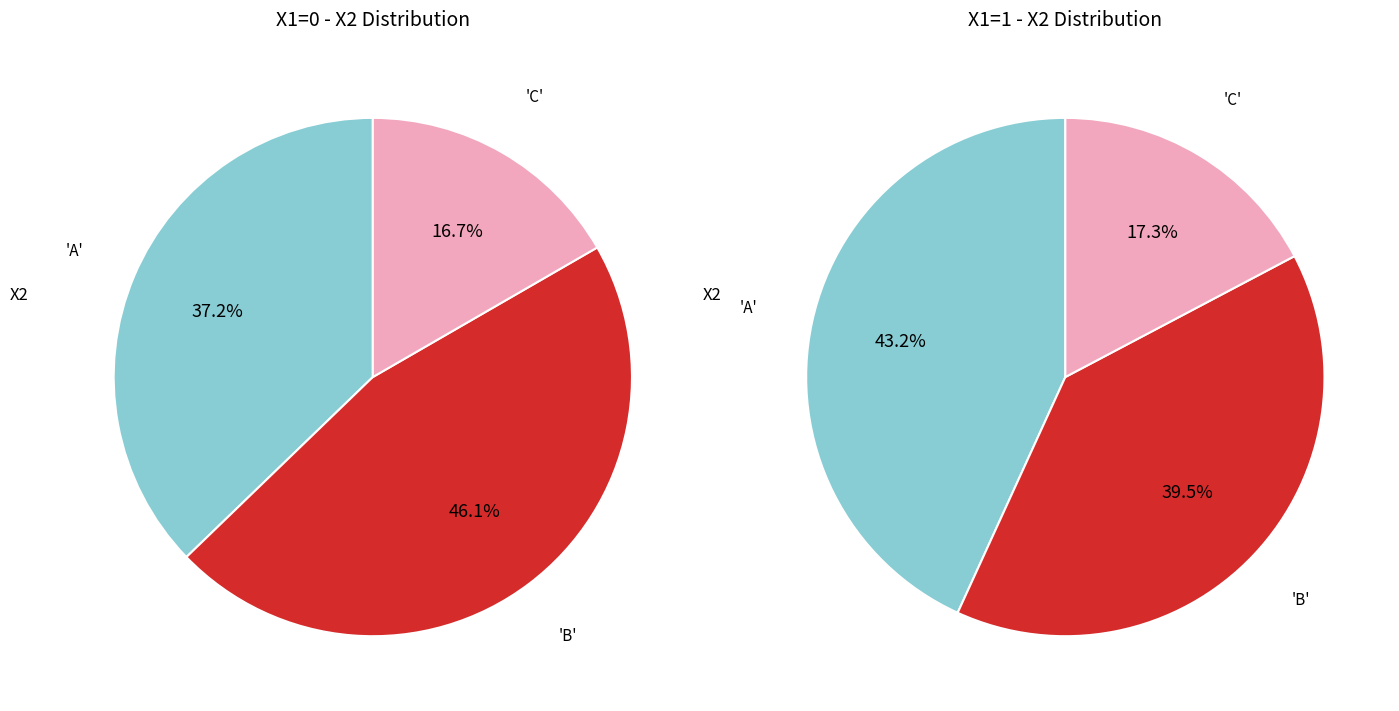

Between A and C, which is larger?

A